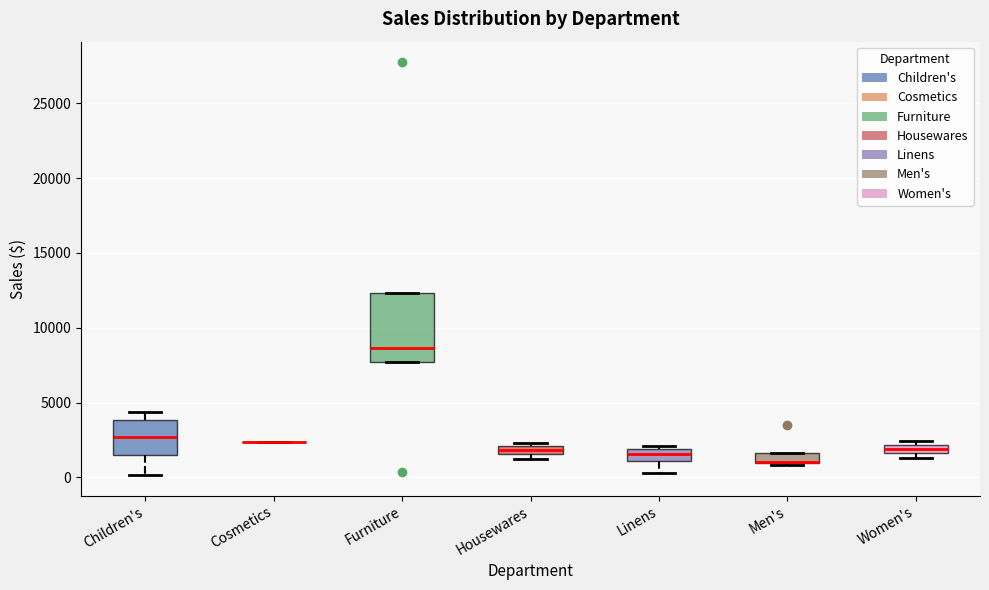

Which box is the tallest, from its lower edge to its upper edge?

Furniture